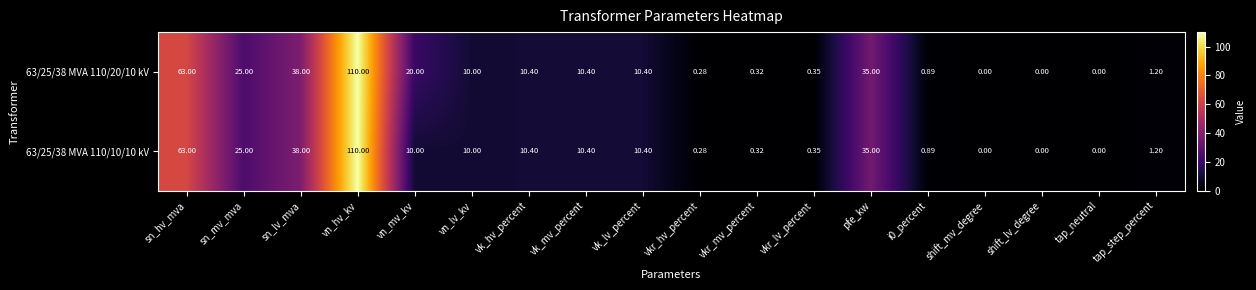

At which category is the sum across all series the highest?

vn_hv_kv